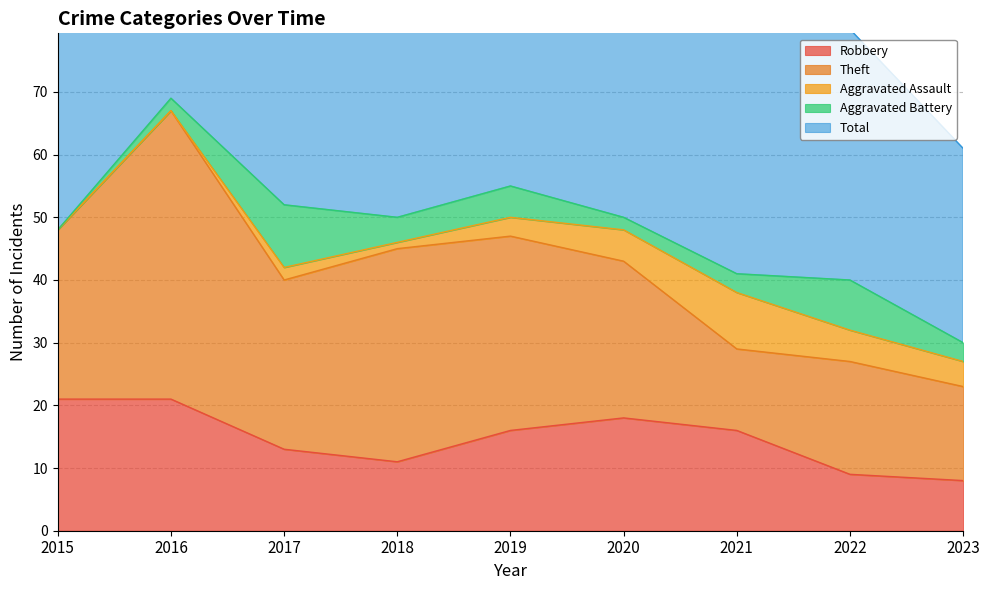

Reading left to right, what are all the values shown in this chart?

Robbery: 2015=21	2016=21	2017=13	2018=11	2019=16	2020=18	2021=16	2022=9	2023=8
Theft: 2015=27	2016=46	2017=27	2018=34	2019=31	2020=25	2021=13	2022=18	2023=15
Aggravated Assault: 2015=0	2016=0	2017=2	2018=1	2019=3	2020=5	2021=9	2022=5	2023=4
Aggravated Battery: 2015=0	2016=2	2017=10	2018=4	2019=5	2020=2	2021=3	2022=8	2023=3
Total: 2015=48	2016=69	2017=52	2018=50	2019=55	2020=50	2021=42	2022=40	2023=31